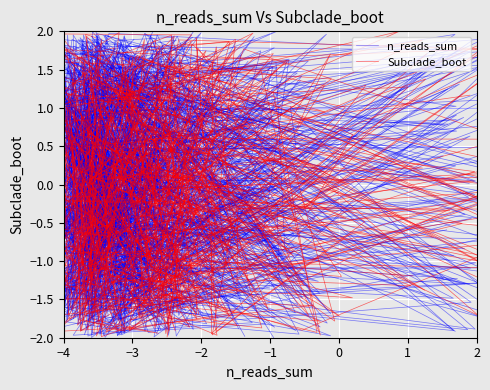

Reading right to left, what are all the values shown in this chart?

n_reads_sum: -0.3	0.1	0.5	-0.3	-0.3	1.0	-1.3	1.6	-0.3	0.9	-0.2	-0.5	0.6	-0.6	-0.2	-0.9	0.3	-0.7	1.1	1.4
Subclade_boot: 0.0	0.6	-1.7	1.3	1.0	-2.0	1.5	0.5	-1.7	-1.9	1.7	-0.7	-1.1	1.8	-0.6	-2.0	-0.6	-1.0	0.7	-0.5